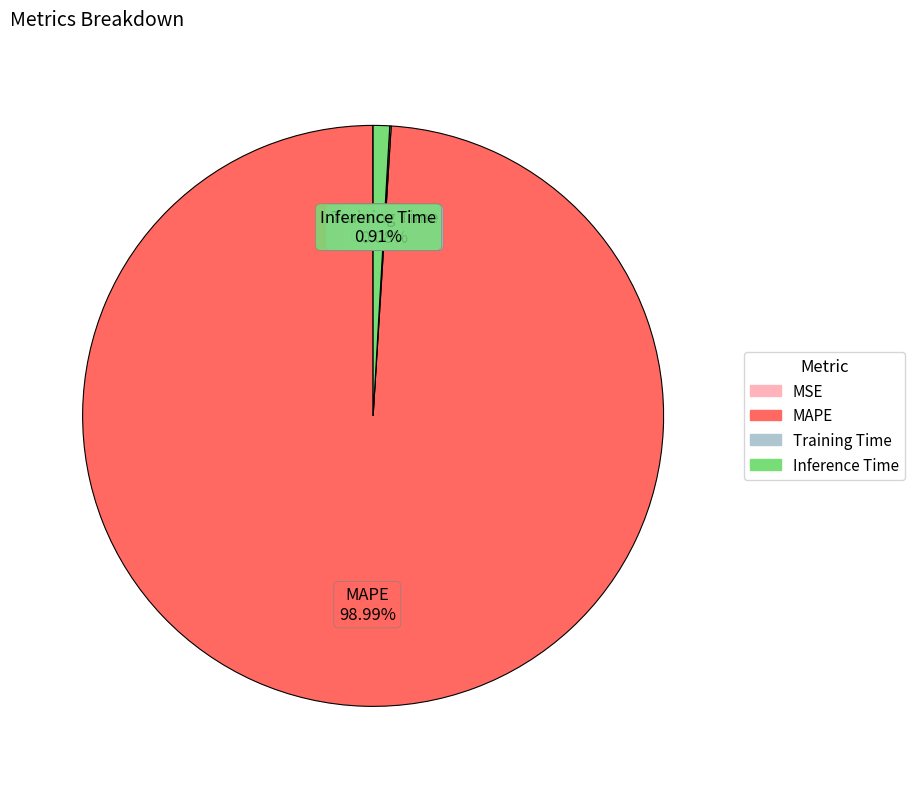

Which has a higher value, Inference Time or MAPE?

MAPE